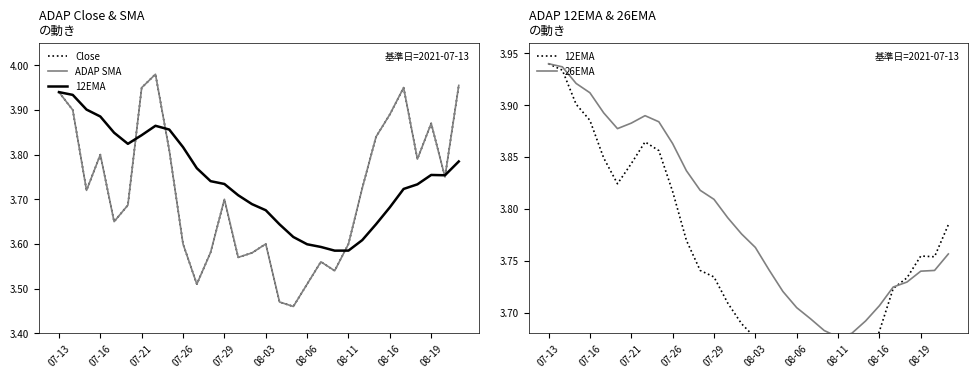

Does the chart display data point markers on the line(s)?

No